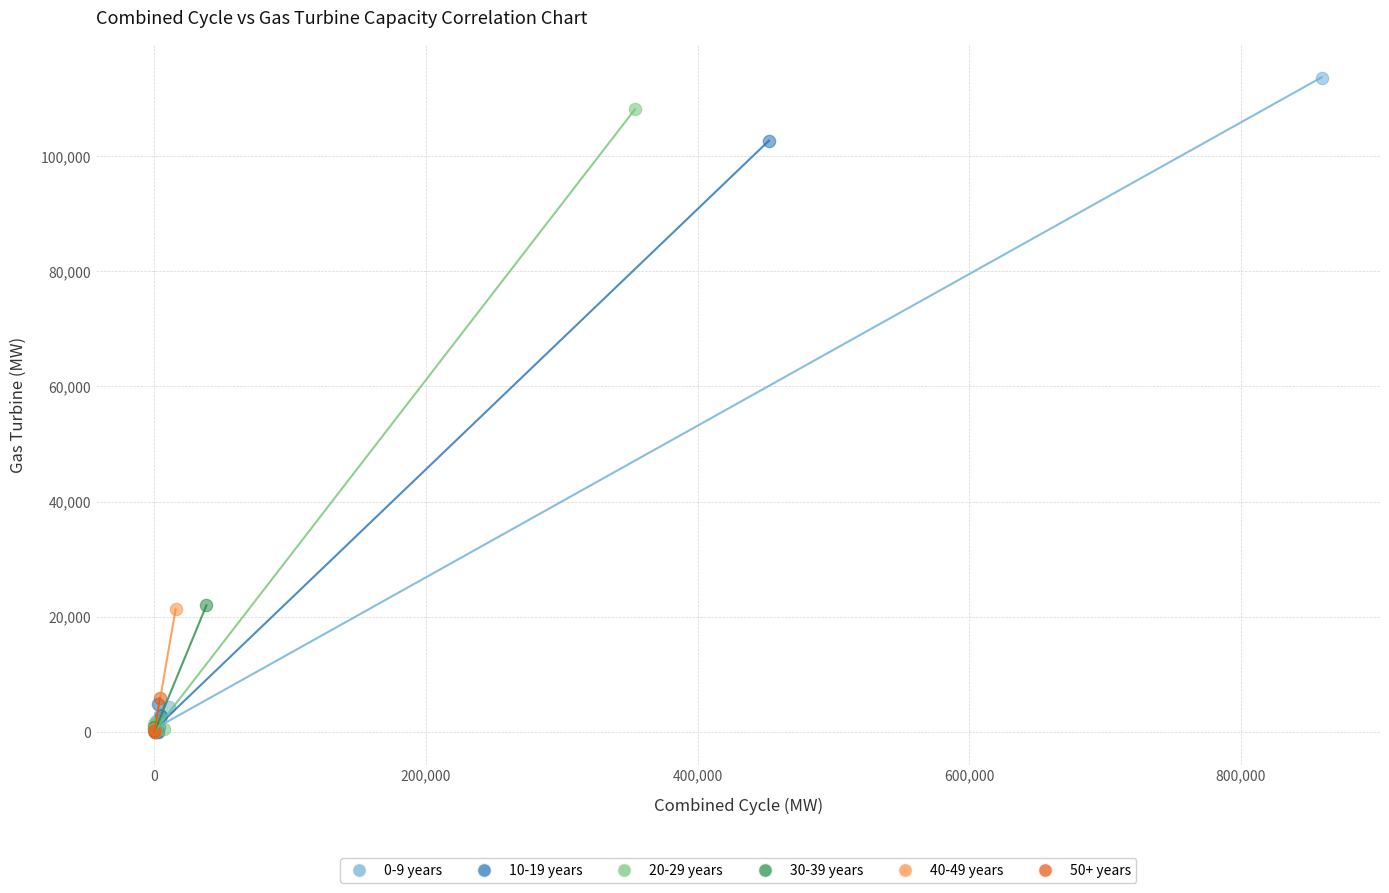

Which series contains the highest Y value?

0-9 years